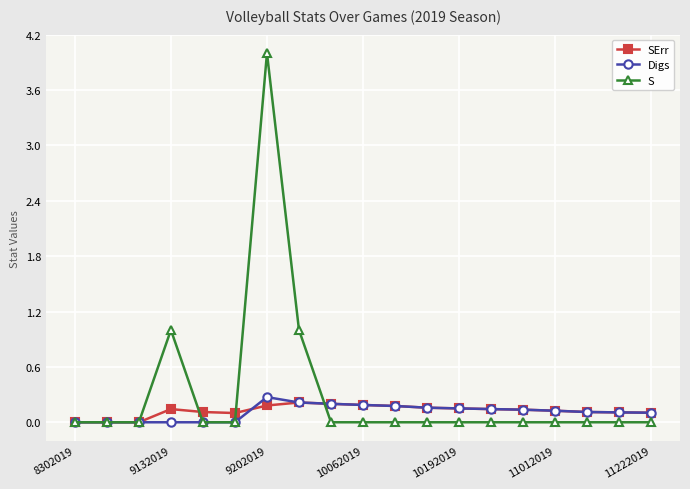

Does the chart have visible grid lines?

Yes